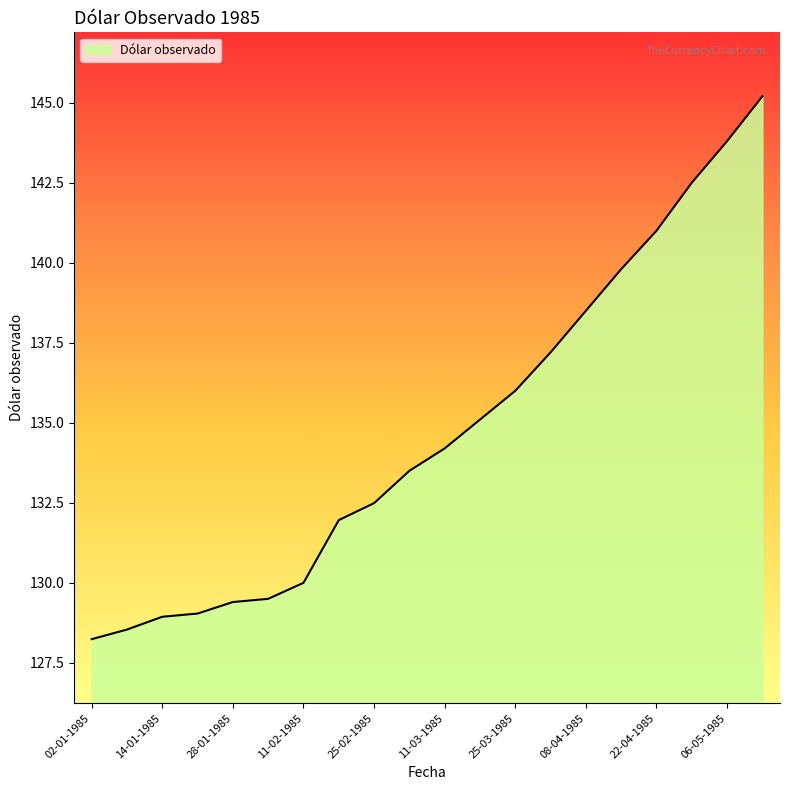

What is the greatest value displayed?

145.2